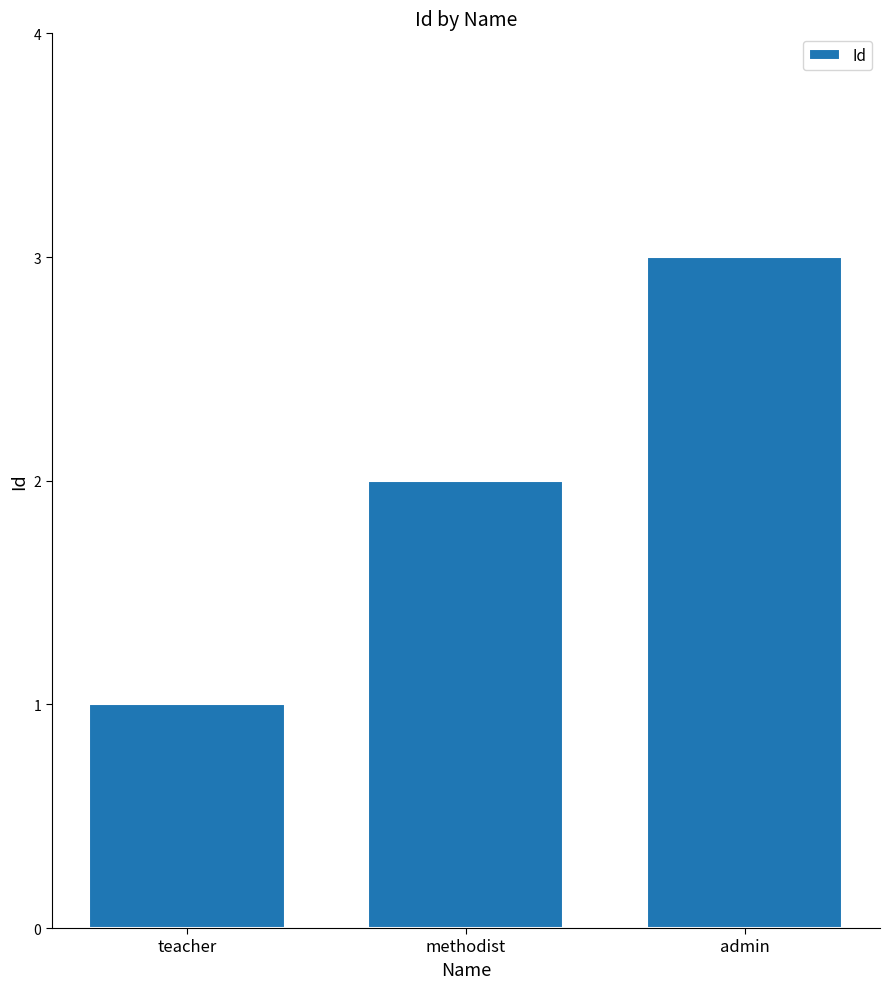

How many values are below 2?

1